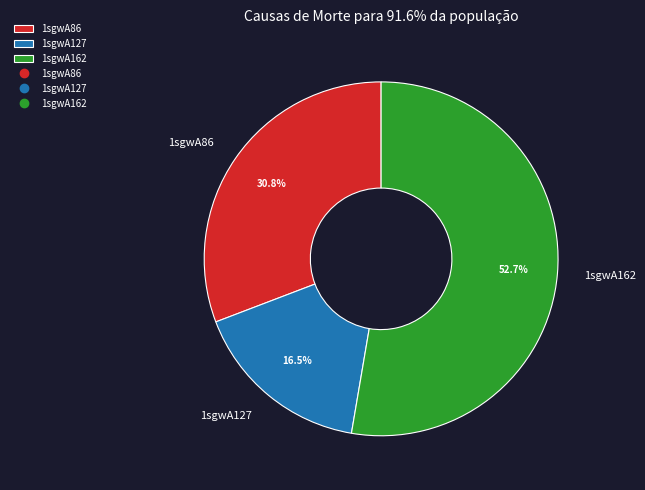

Which category has the smallest portion of the pie?

1sgwA127